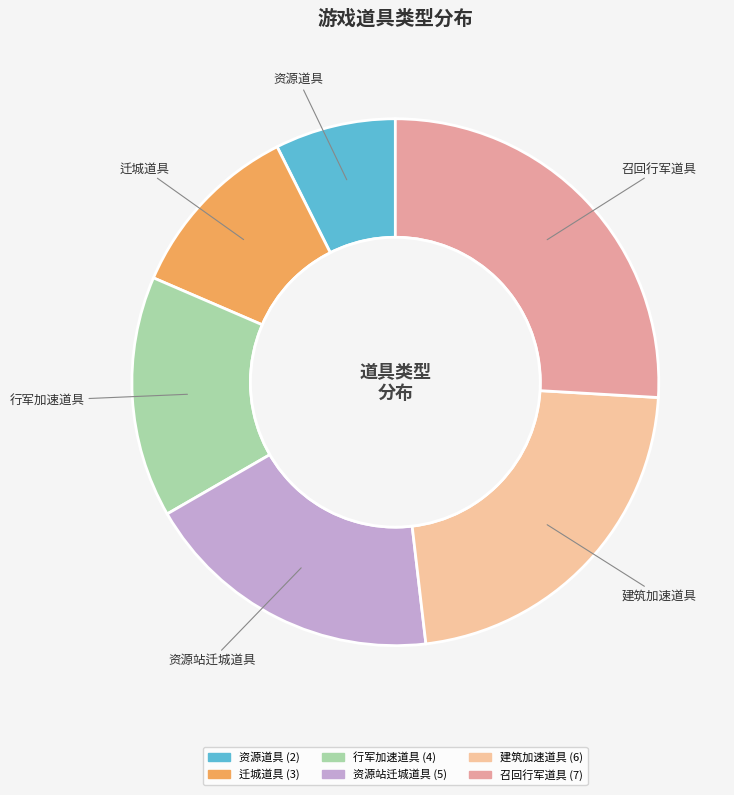

Between 建筑加速道具 and 资源站迁城道具, which is larger?

建筑加速道具